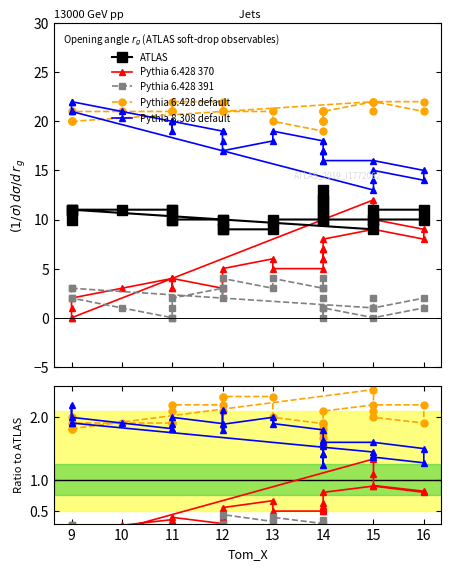

How many ATLAS values are between 10 and 11?

21